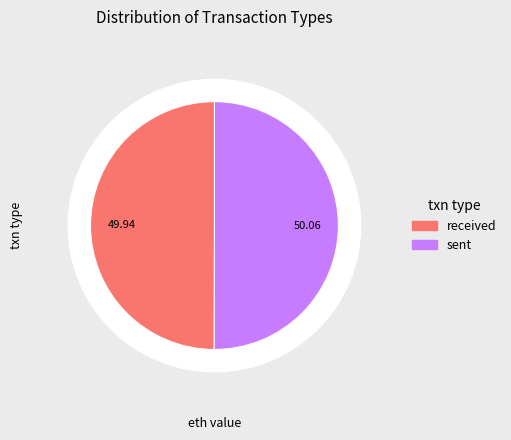

Is it true that sent is 42% of the pie?

False